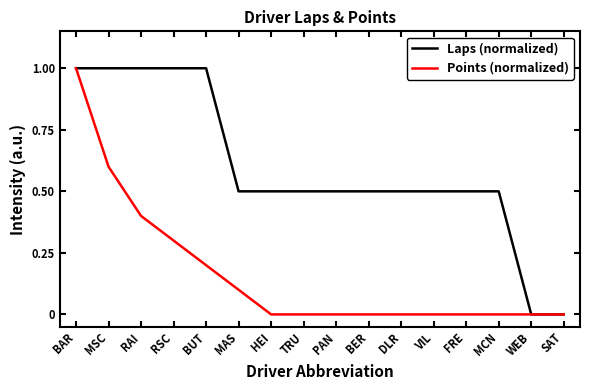

Does the chart display data point markers on the line(s)?

No